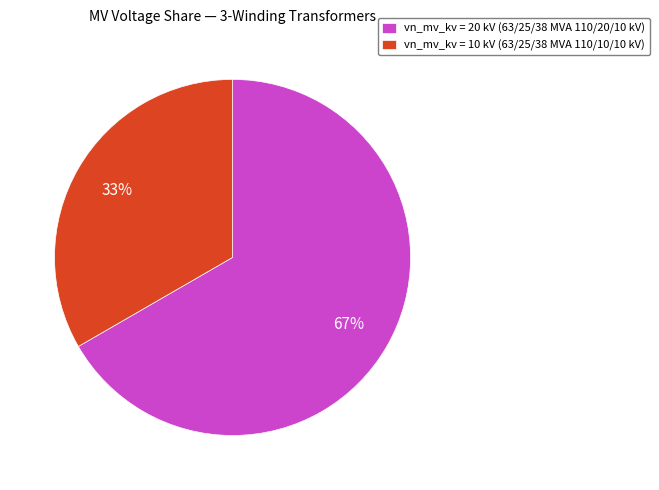

The vn_mv_kv = 10 kV (63/25/38 MVA 110/10/10 kV) slice represents 45% of the pie. True or false?

False